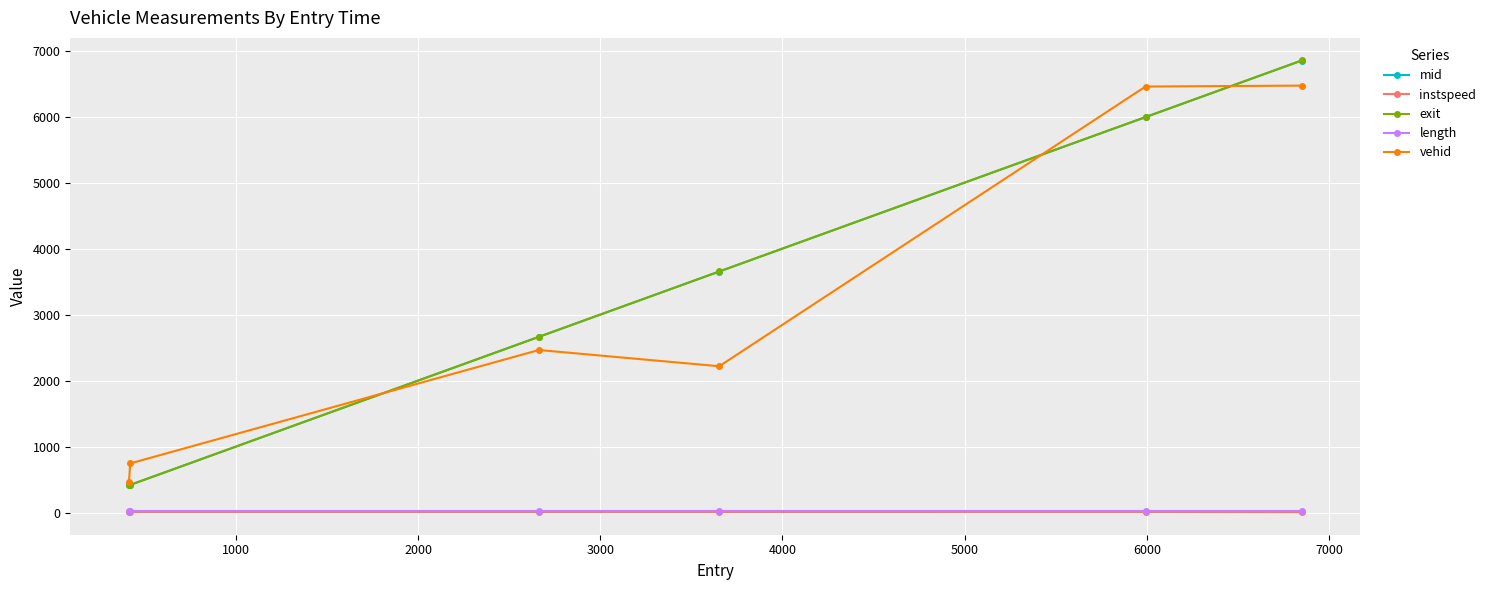

Which series has the widest spread of values?

exit